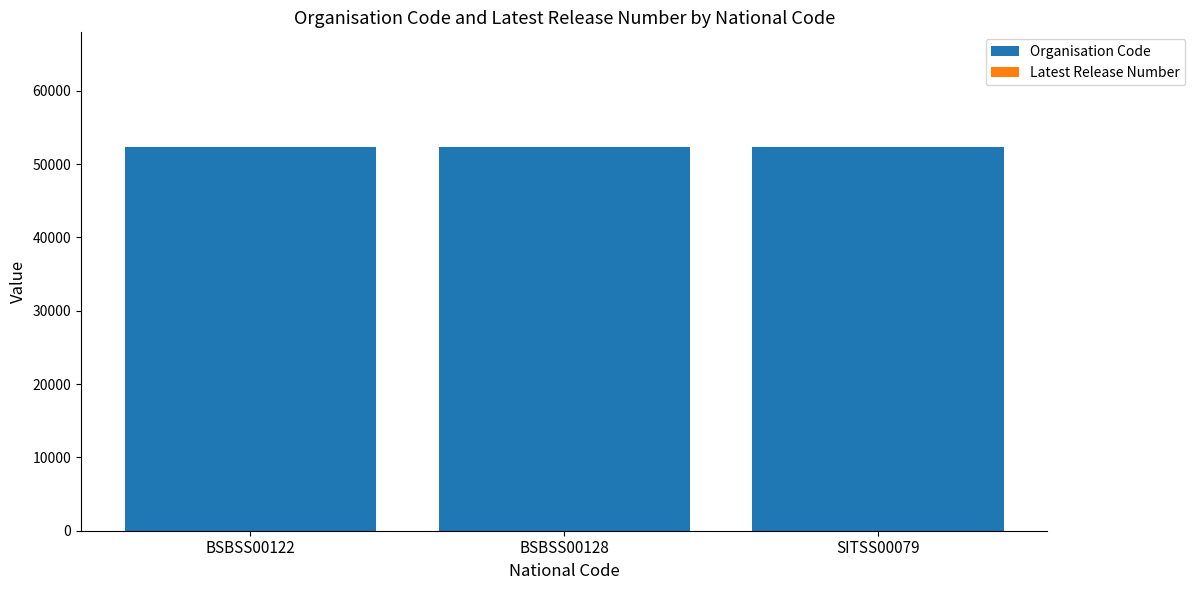

What is the sum of all Organisation Code values?

156864